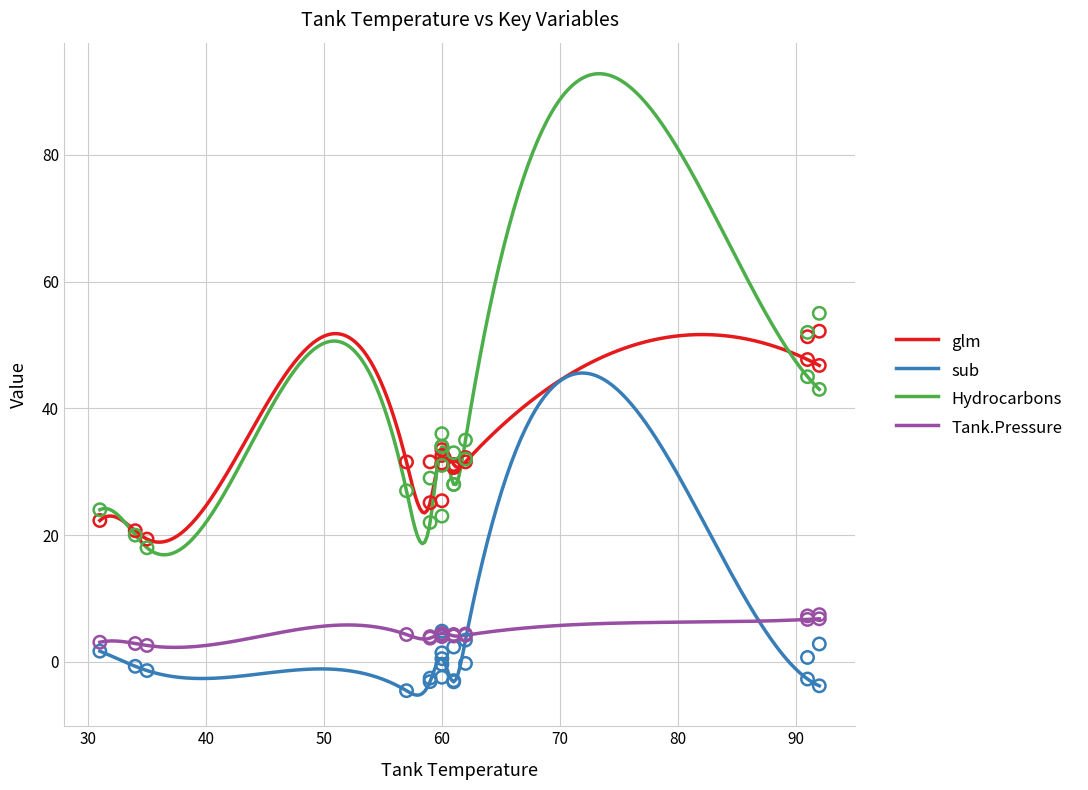

Which series has the largest total across all categories?

glm